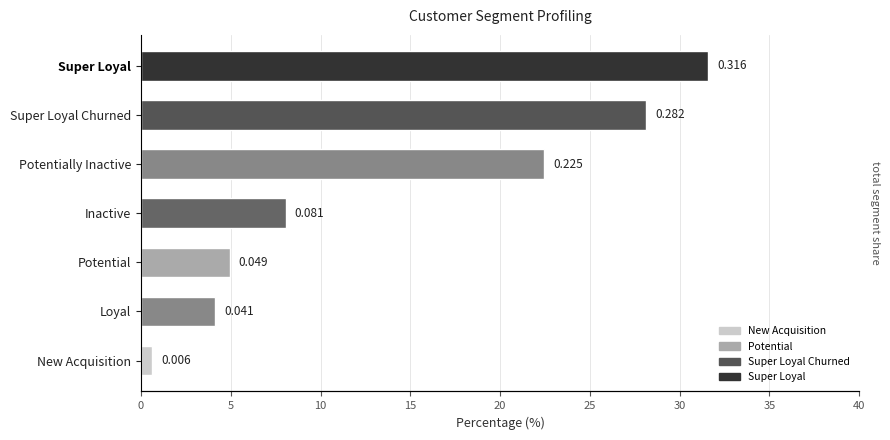

What value does the data have at Loyal?

4.1